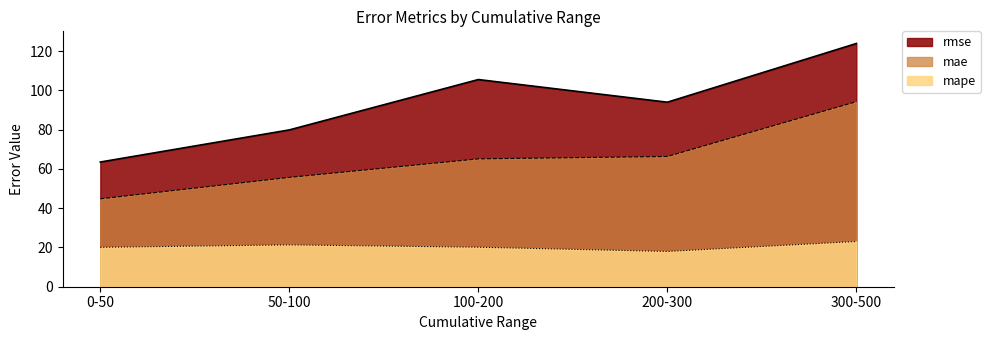

True or false: mape and mae cross at least once.

False